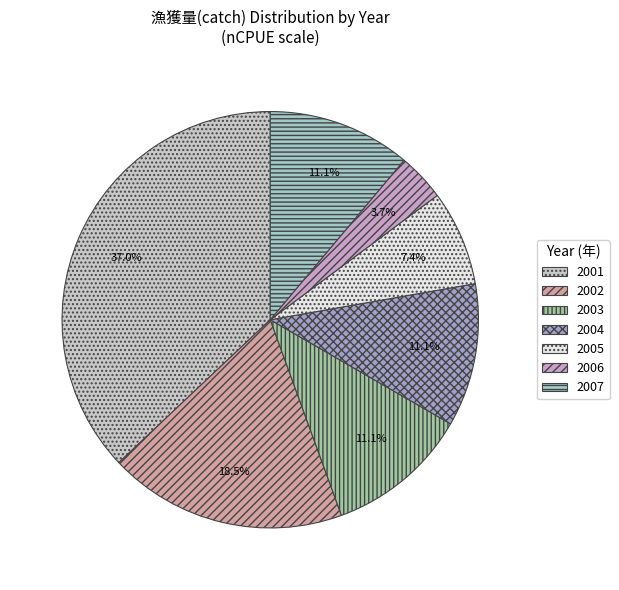

How many segments does this pie chart have?

7